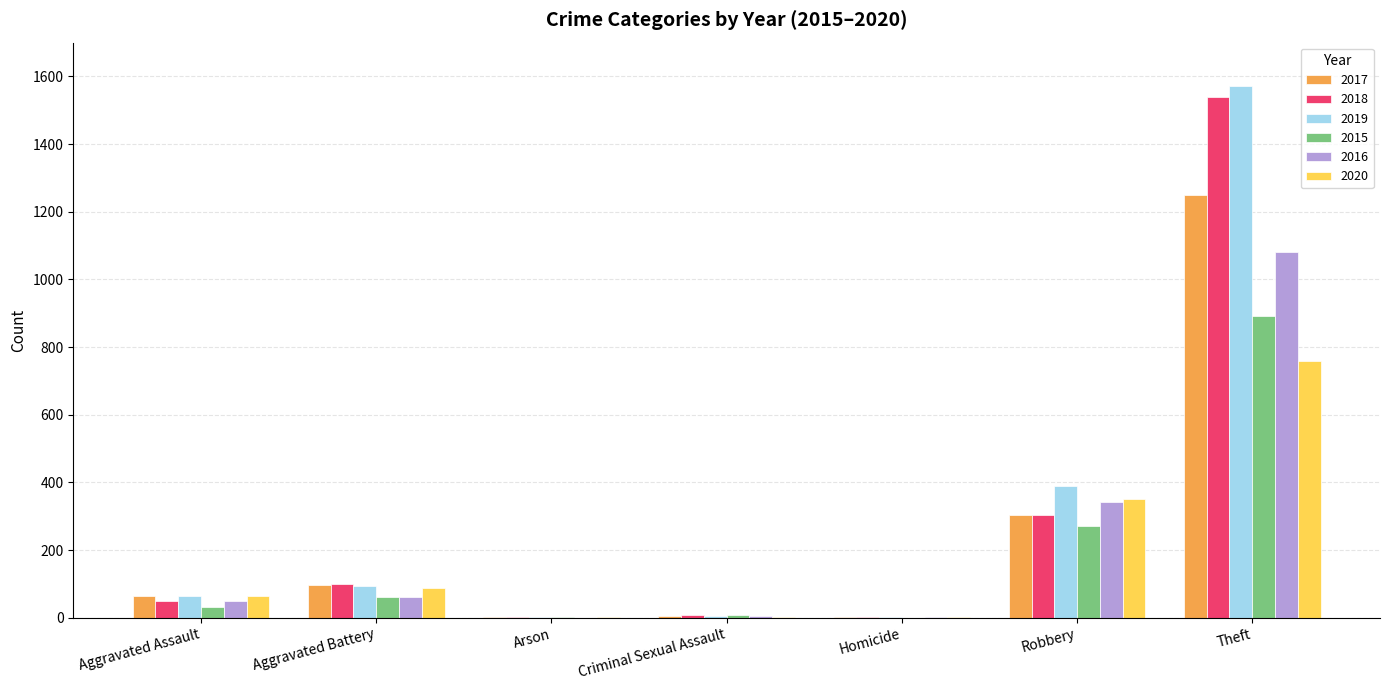

Between Aggravated Assault and Criminal Sexual Assault, which series saw the biggest shift?

2020